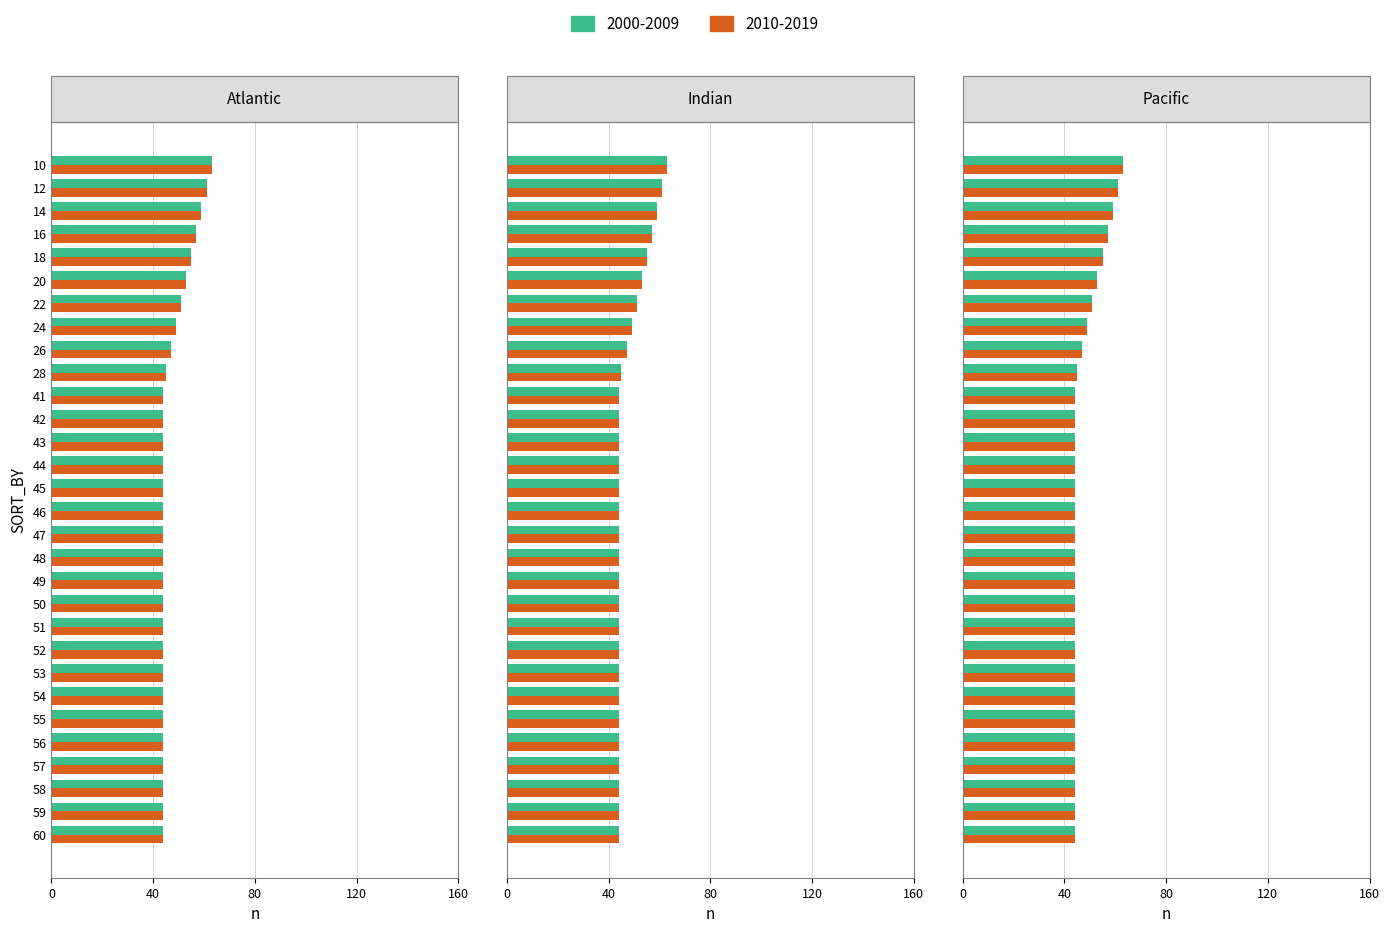

At which label does 2000-2009 reach its peak?

10